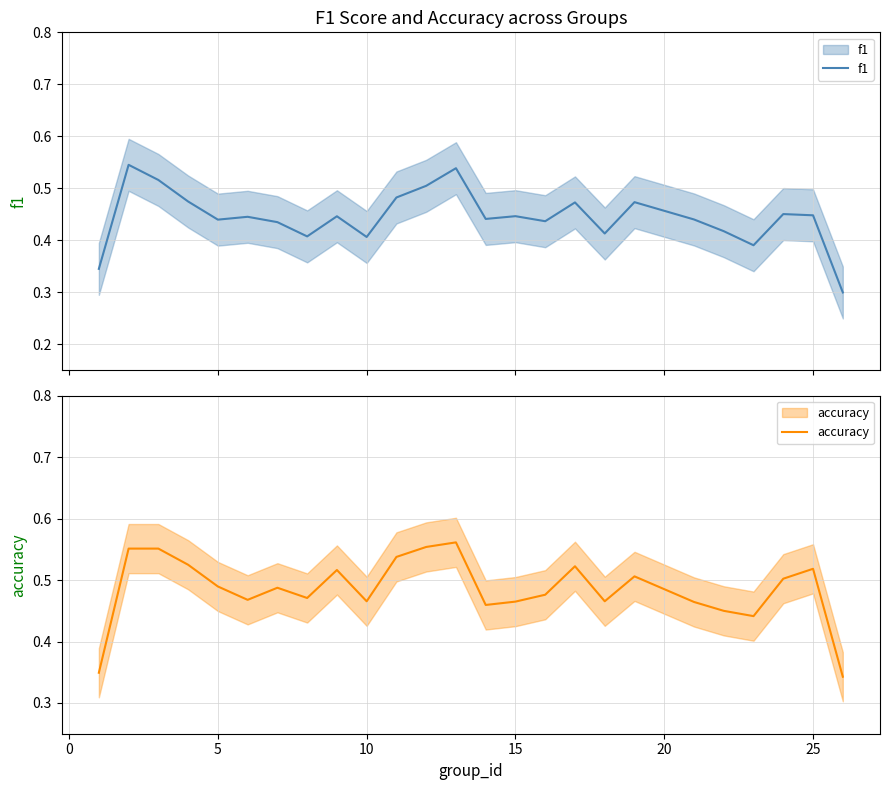

Is it true that accuracy equals 0.5 at 10?

True